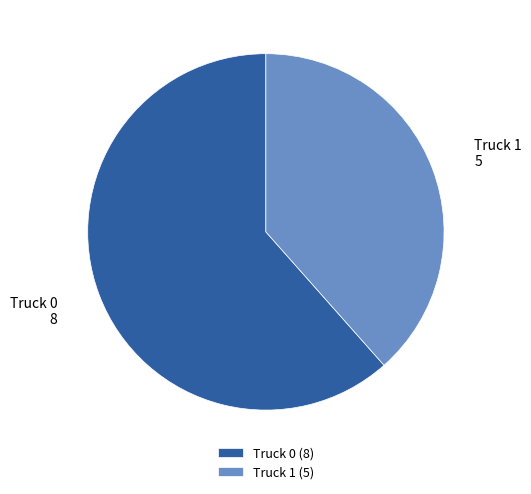

Which slice is the smallest?

Truck 1